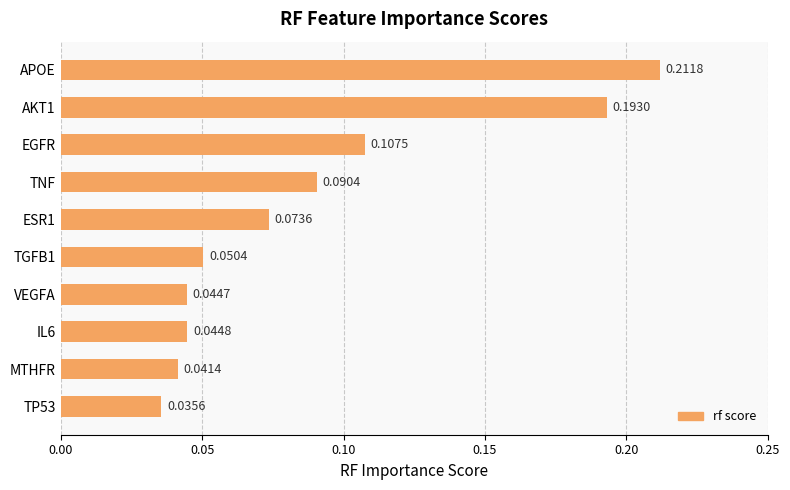

What is the sum of all values?

0.9